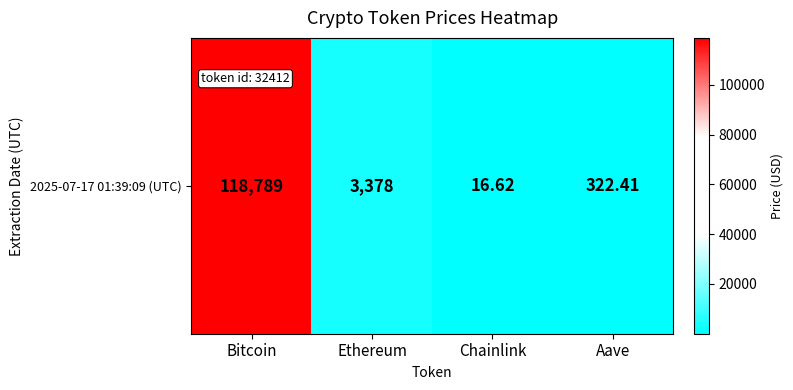

Reading right to left, extract all data points from this chart.

322.4	16.6	3378.1	118789.0